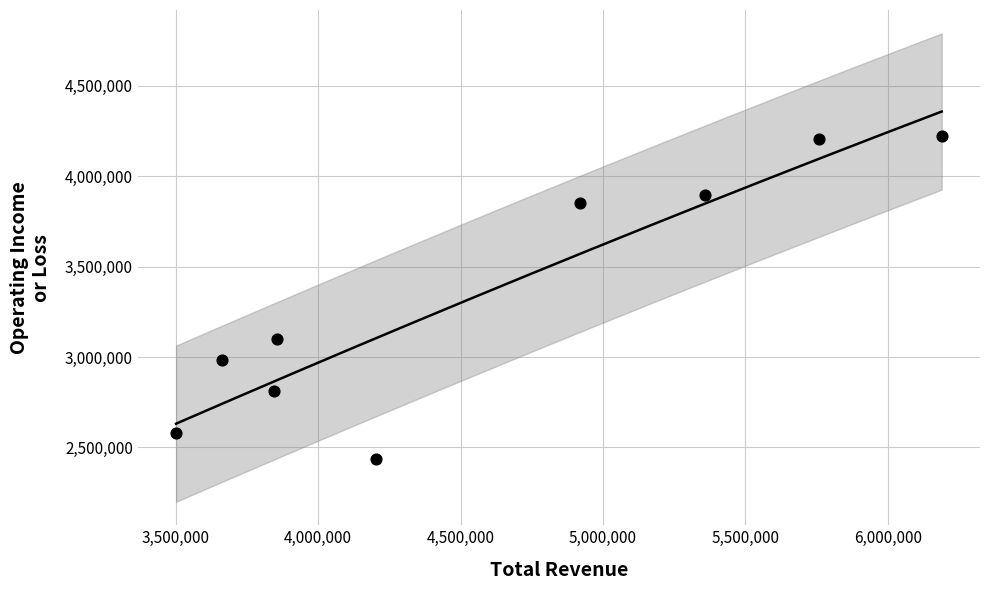

What is the range of Y values (max minus min)?

1783000